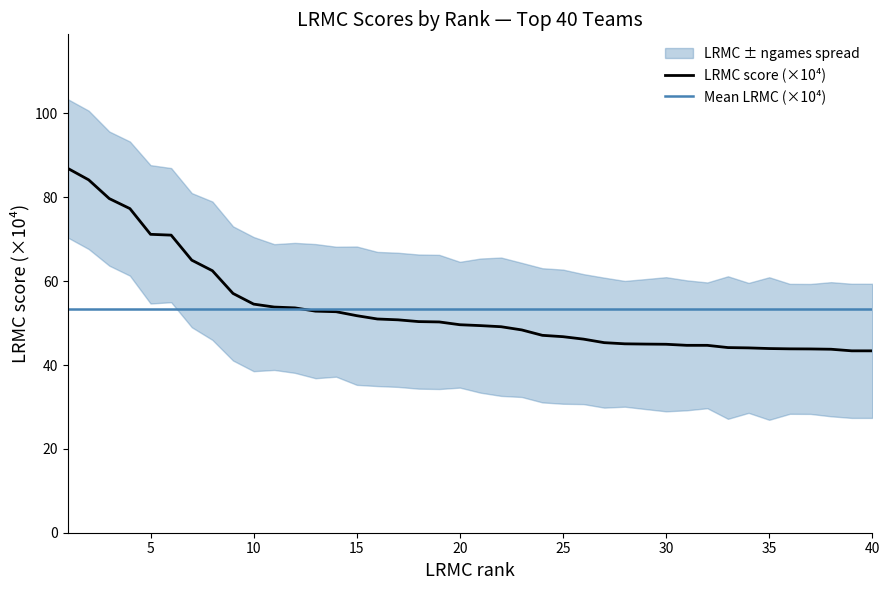

Is the value of lrmc at lrmc_rank greater than the value of lrmc_rank at 7?

No